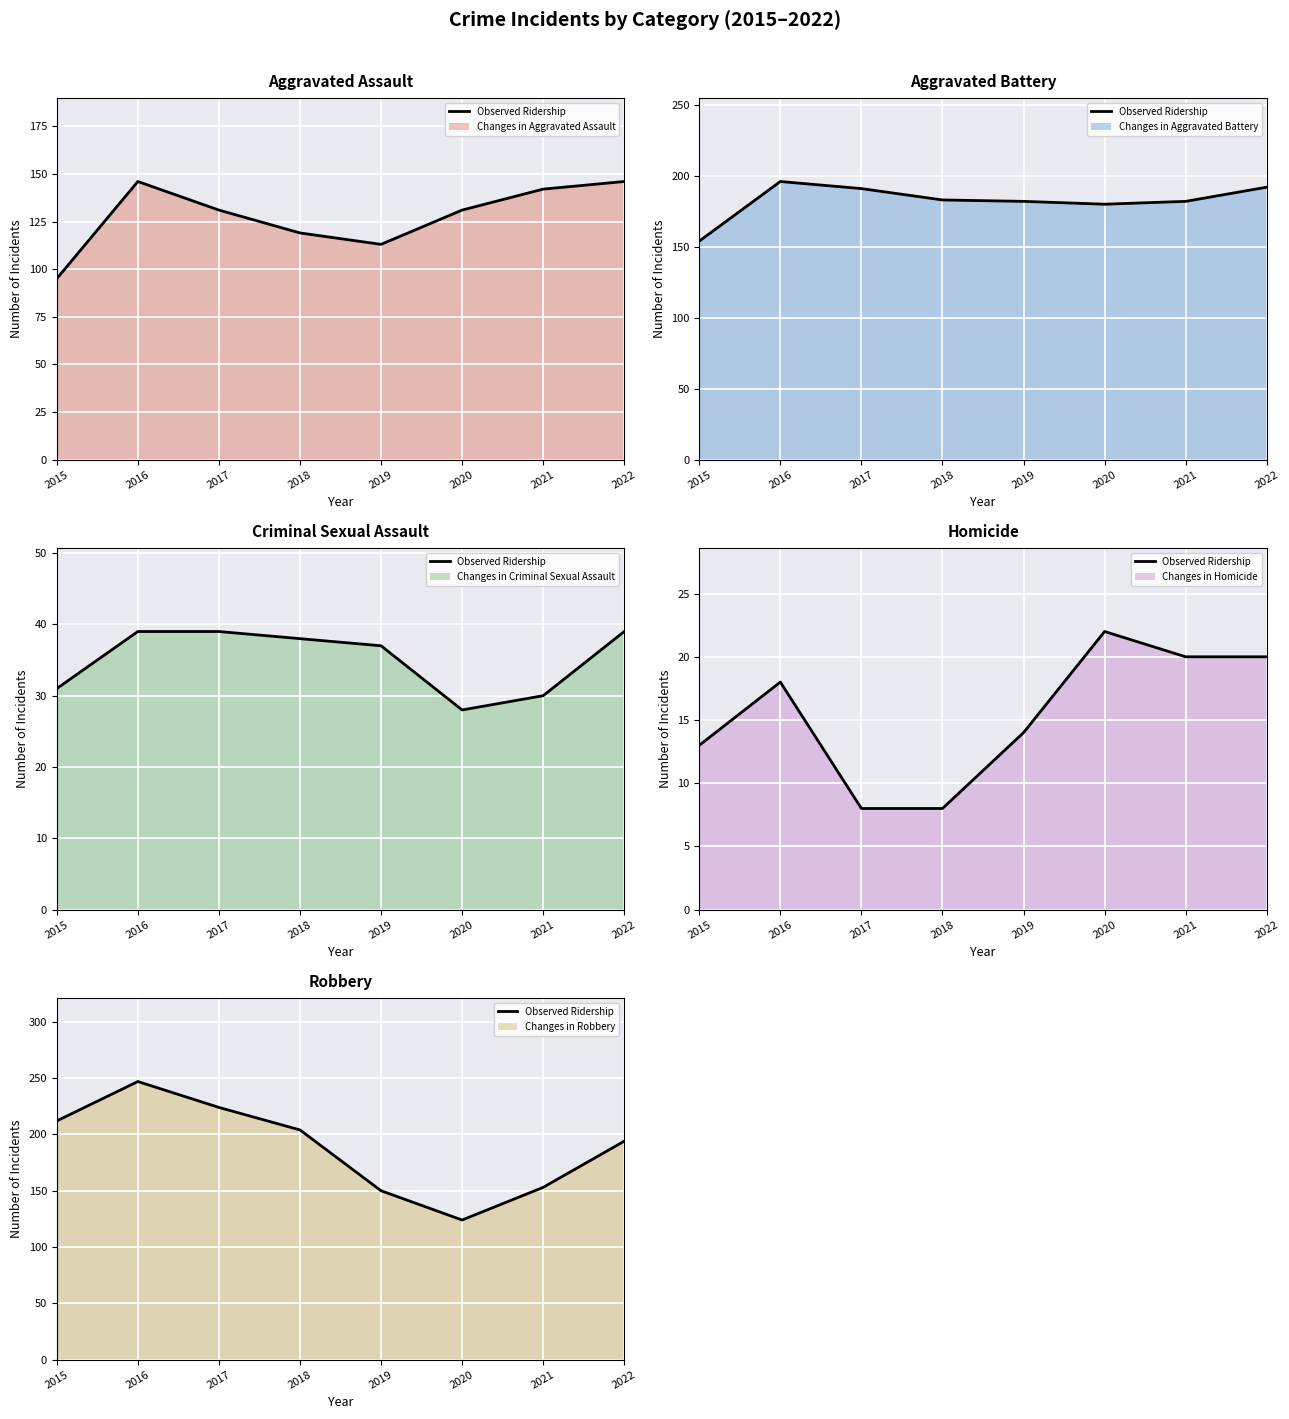

True or false: Observed (Robbery) has a value of 110 at 2018.

False